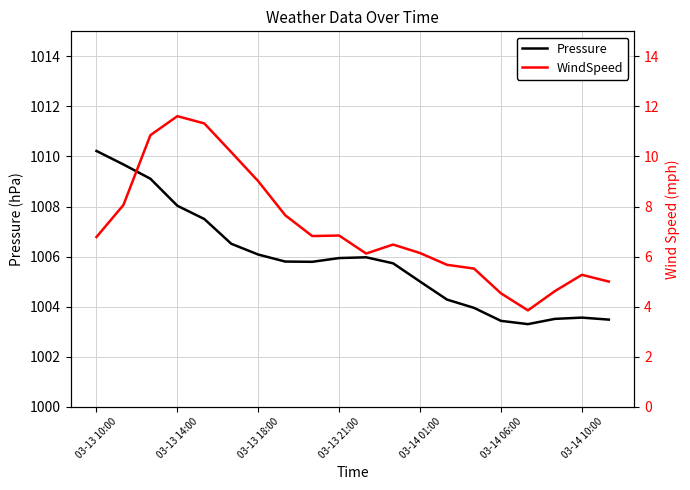

What is the difference between the maximum and minimum values in the Pressure series?

6.9